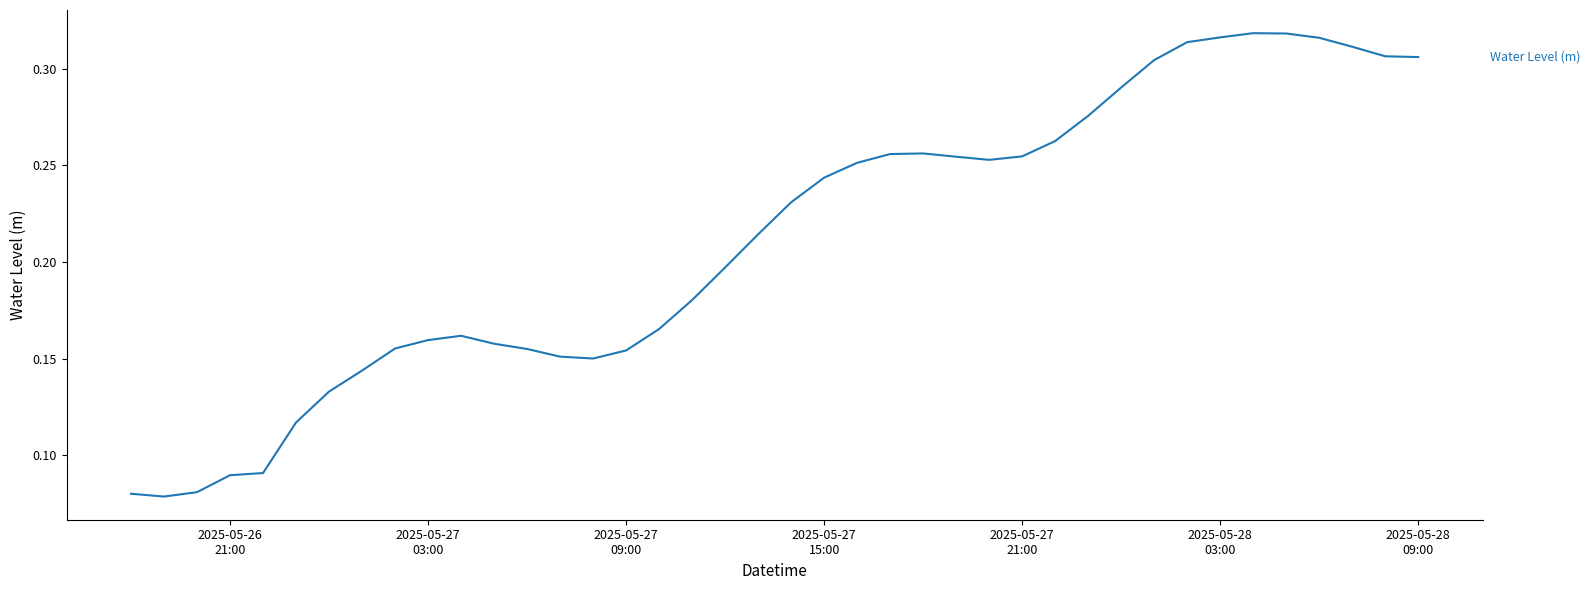

Is this an area chart (filled region under the line)?

No